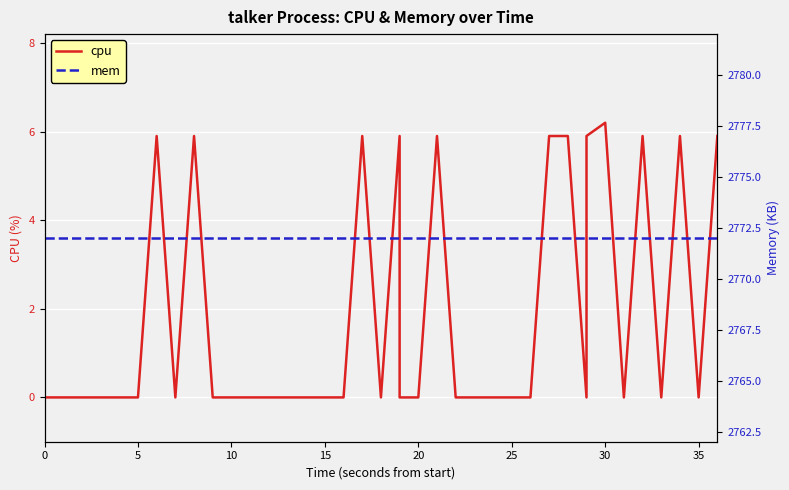

True or false: cpu and mem intersect in this chart.

False